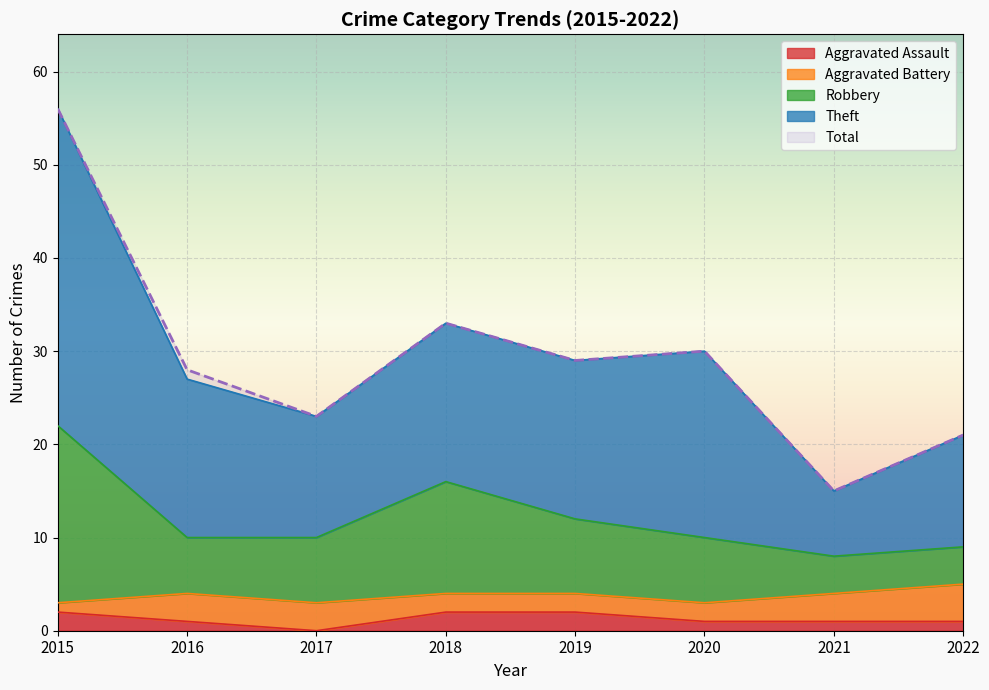

The Total series shows 28 at 2016. True or false?

True